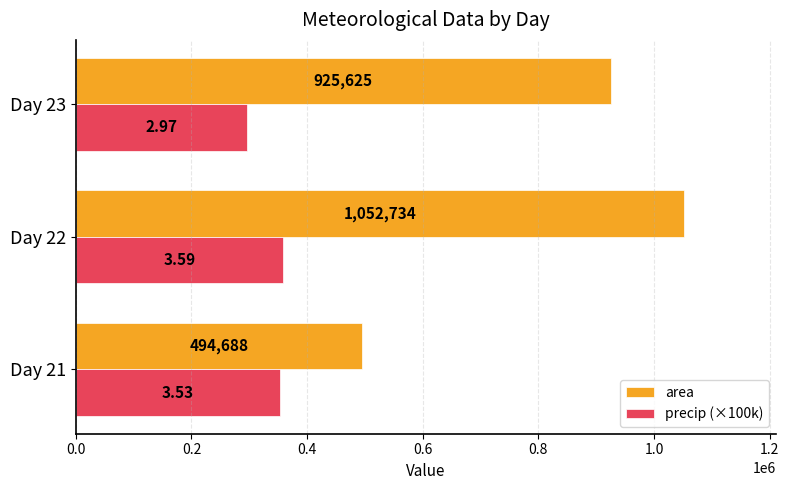

Which series has the largest range (max minus min)?

area